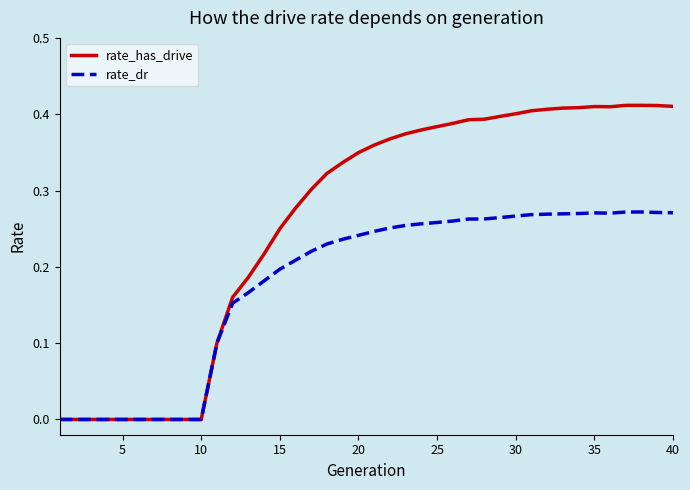

Which series has the largest range (max minus min)?

rate_has_drive